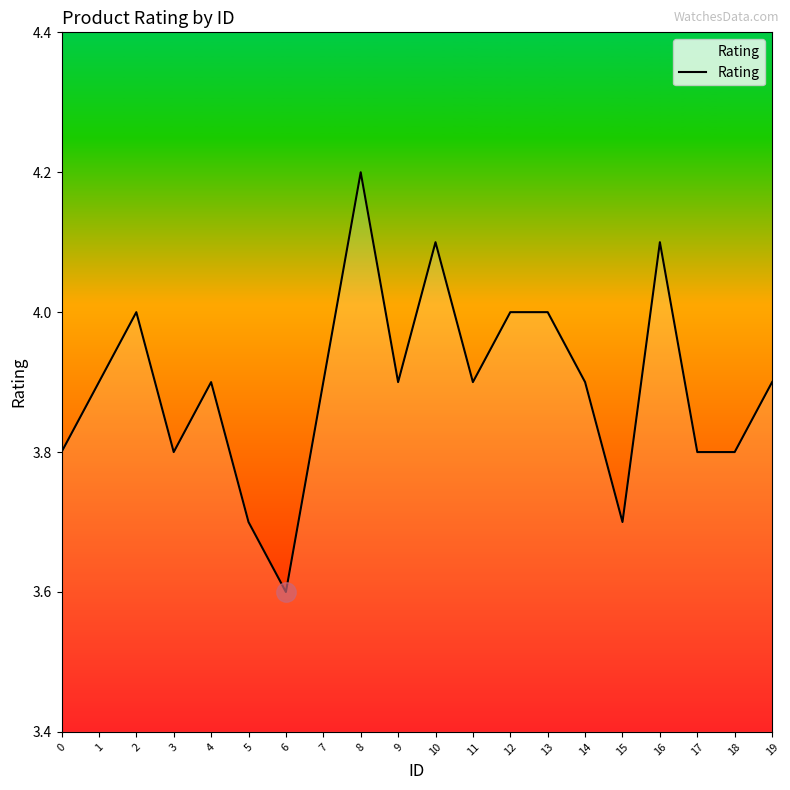

True or false: the data has more than 2 interior local peaks.

True